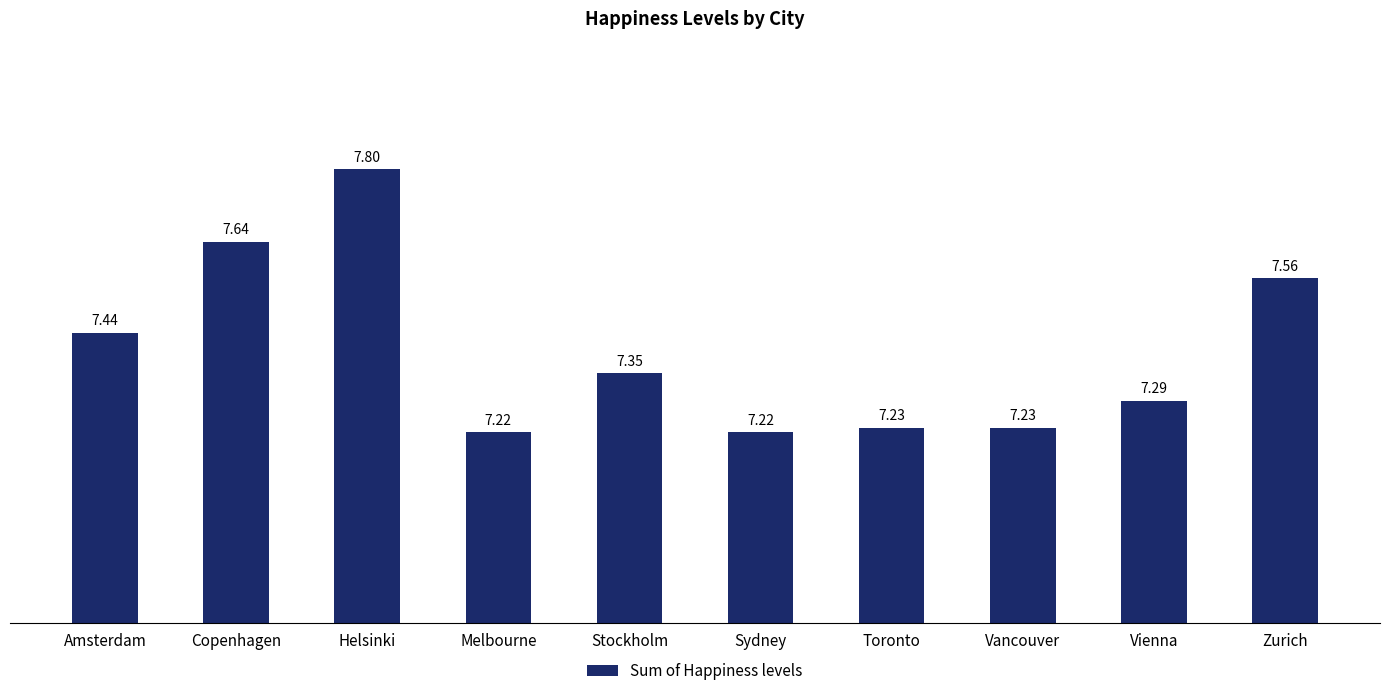

What position from the right is Copenhagen?

9